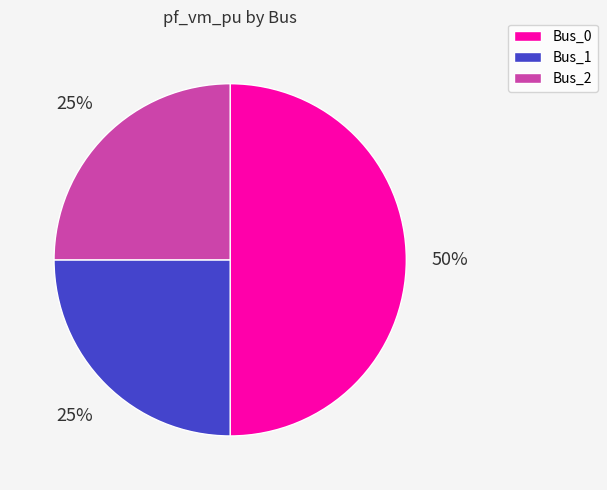

Between Bus_0 and Bus_2, which is larger?

Bus_0